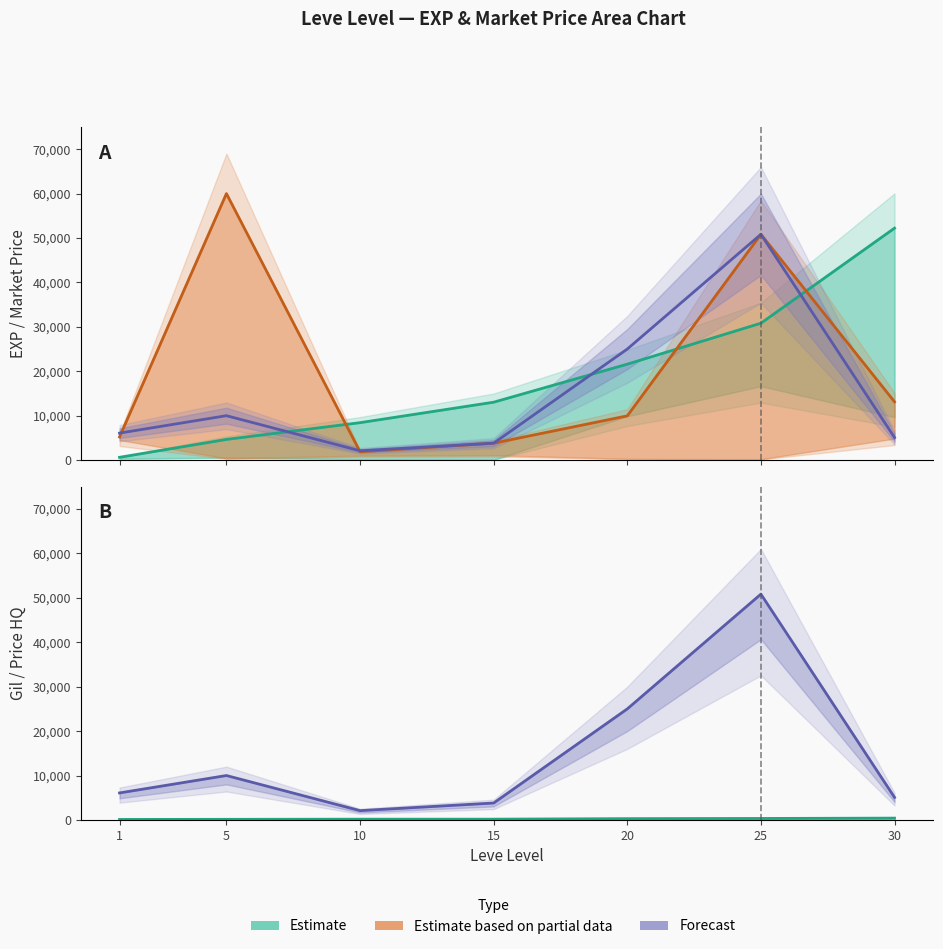

Which series has the widest spread of values?

Avg Price (Partial Estimate)